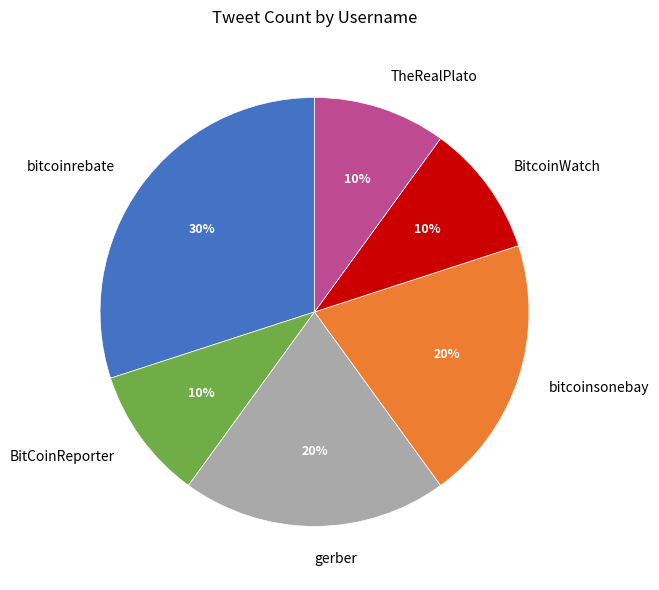

How many slices are in this pie chart?

6